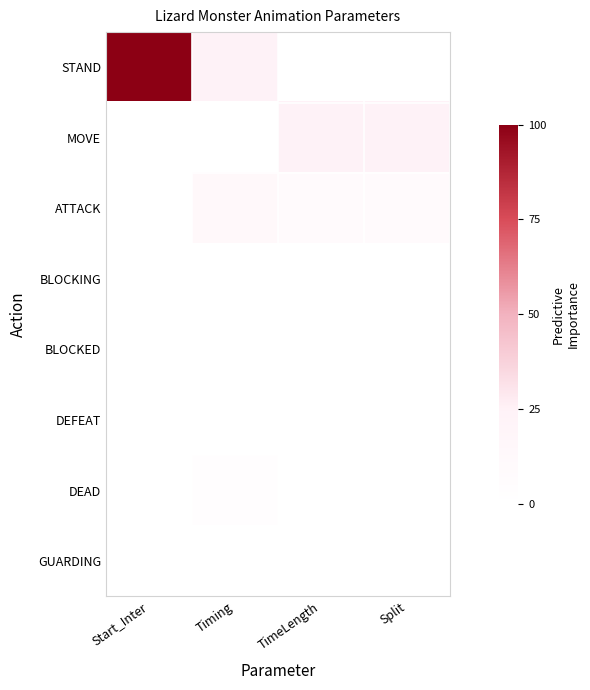

Between Split and Start_Inter, which is larger?

Start_Inter